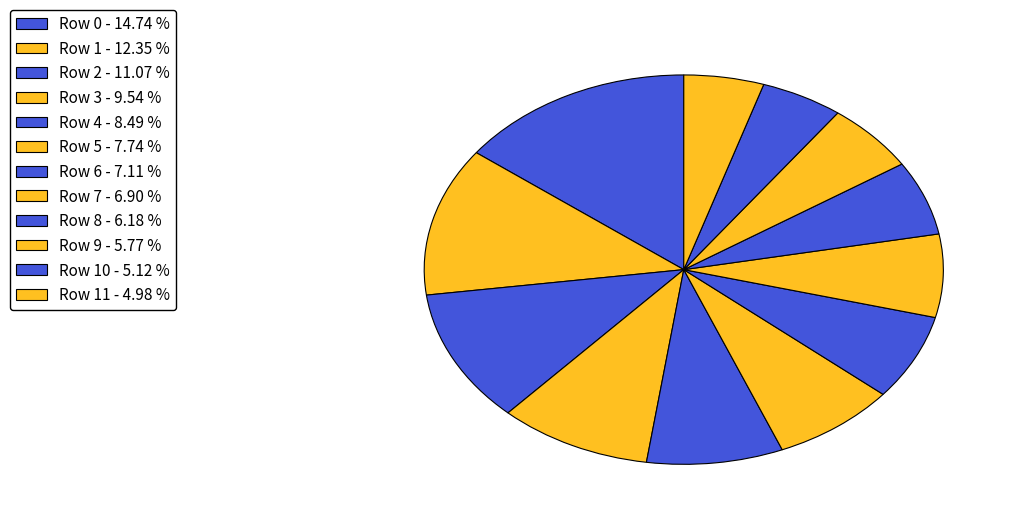

Does any single category account for the majority?

No